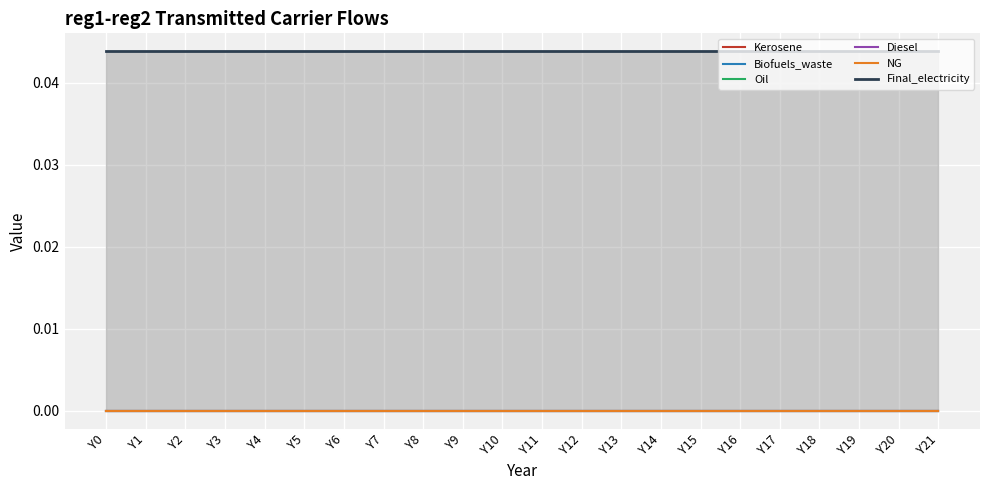

Which series changed the most between Y14 and Y19?

Kerosene